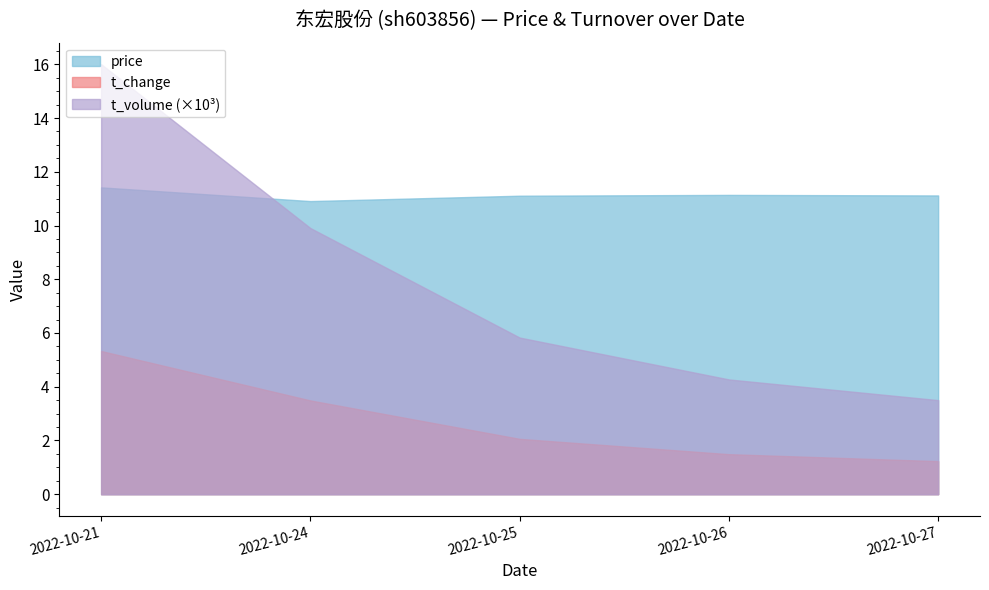

How many categories are shown in the chart?

5